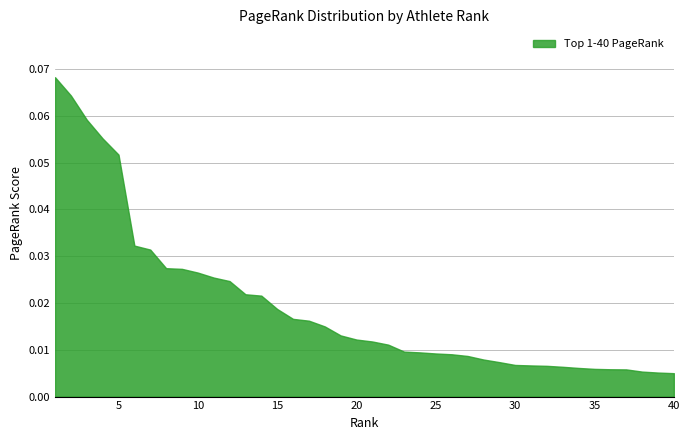

What is the sum of the values at 3 and 18?

0.1